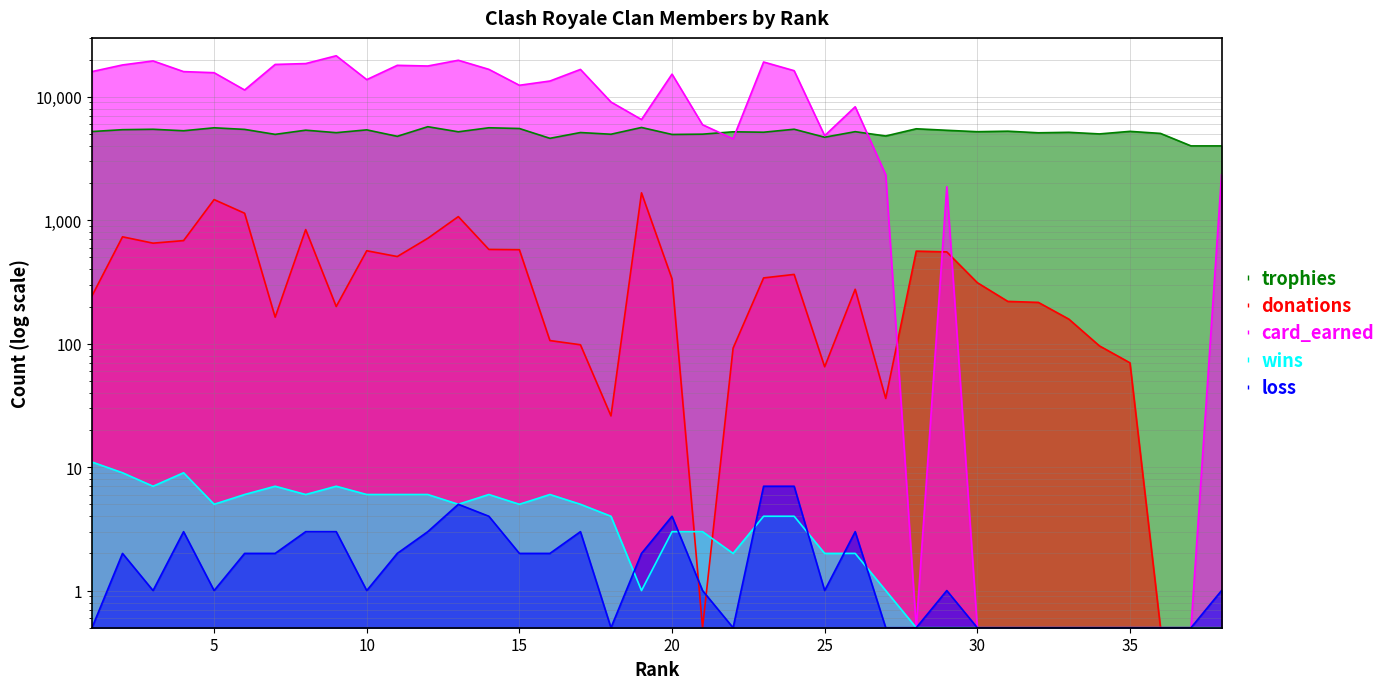

Reading left to right, list all the values displayed in this chart.

trophies: 1=5230.0	2=5414.0	3=5456.0	4=5307.0	5=5608.0	6=5443.0	7=4961.0	8=5364.0	9=5121.0	10=5396.0	11=4784.0	12=5723.0	13=5205.0	14=5611.0	15=5534.0	16=4609.0	17=5134.0	18=4973.0	19=5642.0	20=4953.0	21=4980.0	22=5205.0	23=5164.0	24=5459.0	25=4705.0	26=5217.0	27=4813.0	28=5505.0	29=5353.0	30=5214.0	31=5265.0	32=5109.0	33=5155.0	34=5002.0	35=5247.0	36=5050.0	37=4001.0	38=4001.0
donations: 1=244.0	2=734.0	3=652.0	4=684.0	5=1470.0	6=1139.0	7=164.0	8=840.0	9=200.0	10=566.0	11=508.0	12=714.0	13=1070.0	14=580.0	15=577.0	16=106.0	17=98.0	18=26.0	19=1667.0	20=335.0	21=0.5	22=92.0	23=341.0	24=364.0	25=65.0	26=276.0	27=36.0	28=562.0	29=554.0	30=312.0	31=220.0	32=216.0	33=158.0	34=96.0	35=70.0	36=0.5	37=0.5	38=0.5
card_earned: 1=15998.0	2=18113.0	3=19523.0	4=15999.0	5=15672.0	6=11353.0	7=18285.0	8=18584.0	9=21498.0	10=13775.0	11=17983.0	12=17760.0	13=19767.0	14=16685.0	15=12397.0	16=13418.0	17=16662.0	18=9073.0	19=6543.0	20=15262.0	21=5938.0	22=4565.0	23=19135.0	24=16273.0	25=4840.0	26=8303.0	27=2337.0	28=0.5	29=1869.0	30=0.5	31=0.5	32=0.5	33=0.5	34=0.5	35=0.5	36=0.5	37=0.5	38=2337.0
wins: 1=11.0	2=9.0	3=7.0	4=9.0	5=5.0	6=6.0	7=7.0	8=6.0	9=7.0	10=6.0	11=6.0	12=6.0	13=5.0	14=6.0	15=5.0	16=6.0	17=5.0	18=4.0	19=1.0	20=3.0	21=3.0	22=2.0	23=4.0	24=4.0	25=2.0	26=2.0	27=1.0	28=0.5	29=0.5	30=0.5	31=0.5	32=0.5	33=0.5	34=0.5	35=0.5	36=0.5	37=0.5	38=0.5
loss: 1=0.5	2=2.0	3=1.0	4=3.0	5=1.0	6=2.0	7=2.0	8=3.0	9=3.0	10=1.0	11=2.0	12=3.0	13=5.0	14=4.0	15=2.0	16=2.0	17=3.0	18=0.5	19=2.0	20=4.0	21=1.0	22=0.5	23=7.0	24=7.0	25=1.0	26=3.0	27=0.5	28=0.5	29=1.0	30=0.5	31=0.5	32=0.5	33=0.5	34=0.5	35=0.5	36=0.5	37=0.5	38=1.0